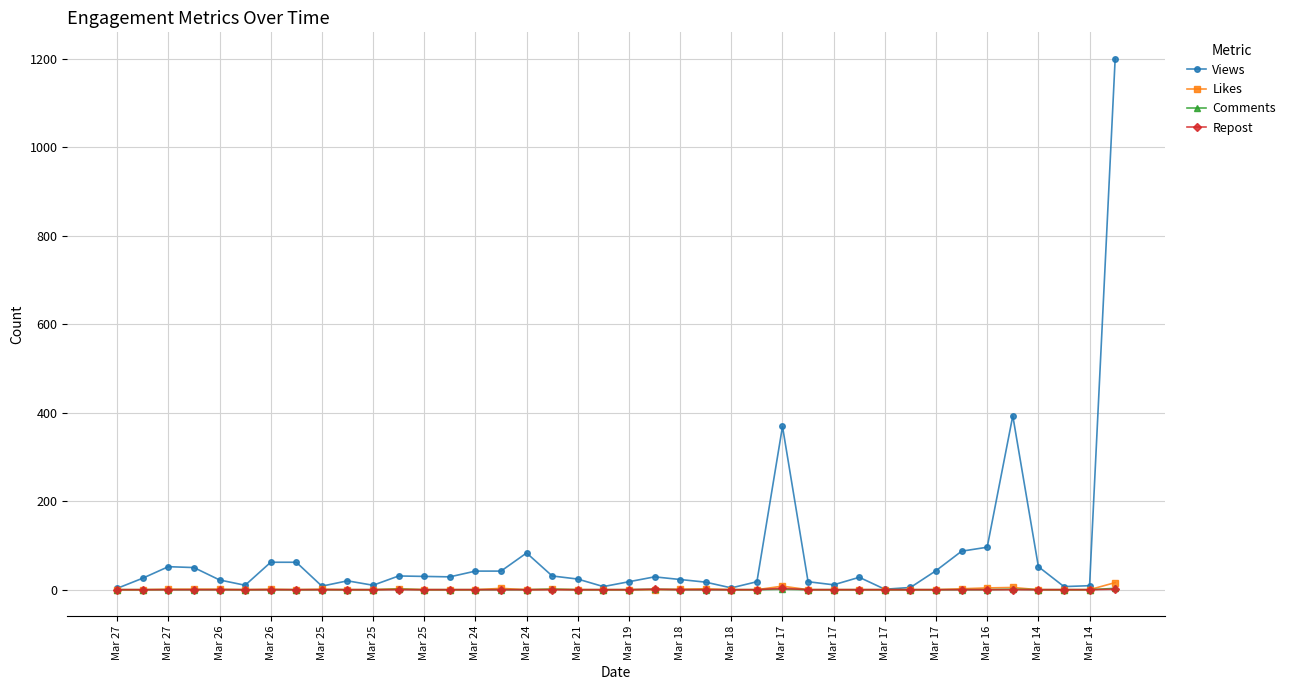

What are all the series names shown in the legend?

Views, Likes, Comments, Repost